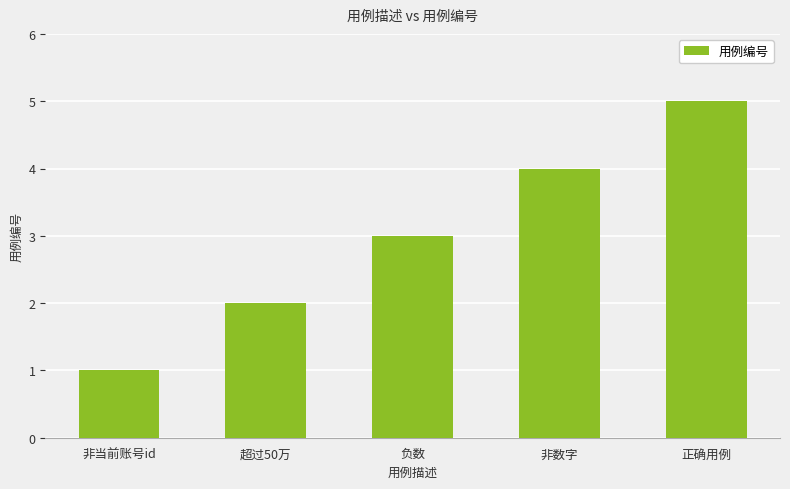

Rank the categories by value from lowest to highest.

非当前账号id, 超过50万, 负数, 非数字, 正确用例